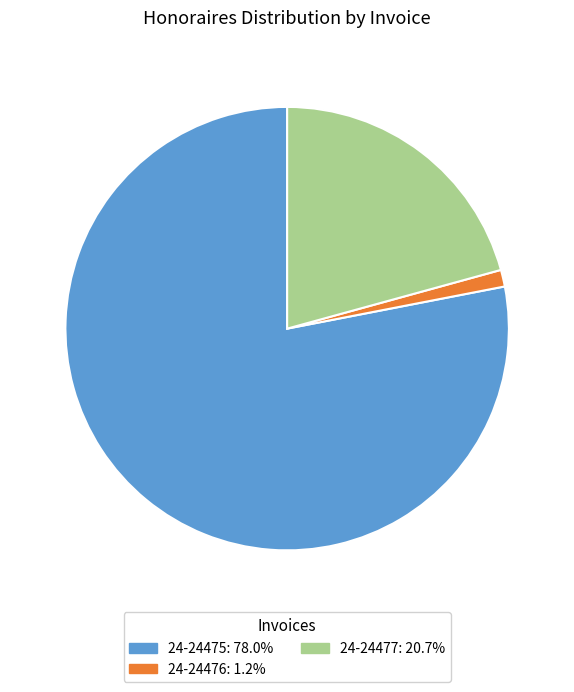

True or false: 24-24477 accounts for 21% of the total.

True